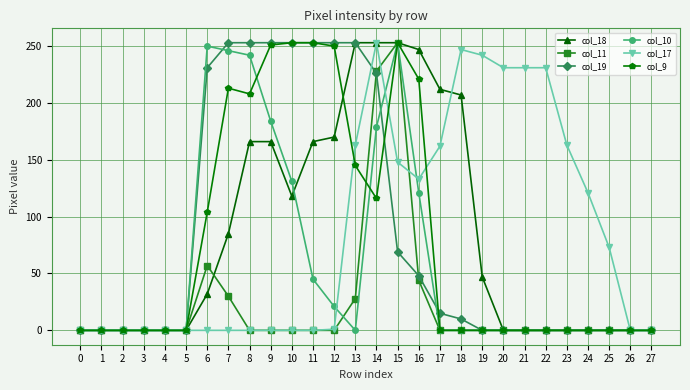

How many categories are shown in the chart?

28